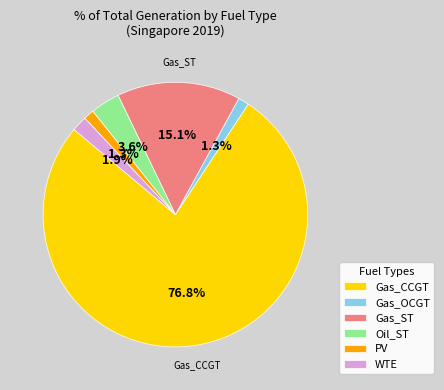

Which slice is the largest?

Gas_CCGT